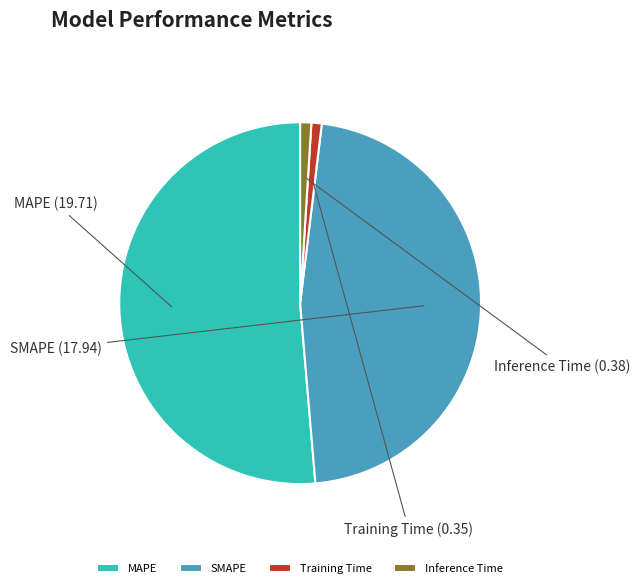

Do MAPE and SMAPE together represent more than half of the pie?

Yes